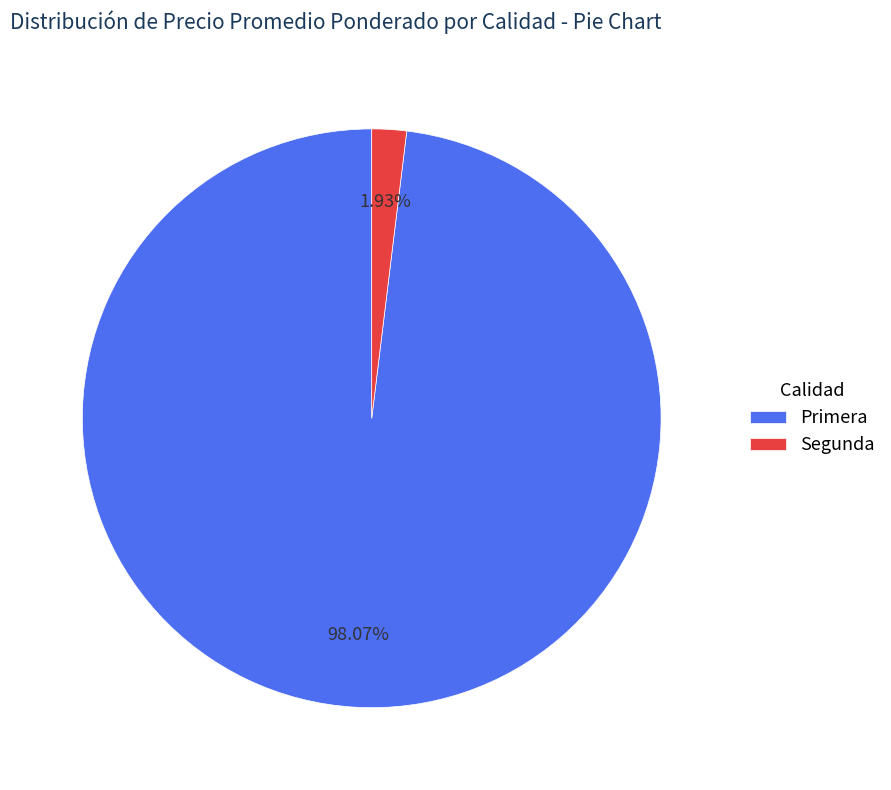

How much of the chart is everything except Primera?

1.9%